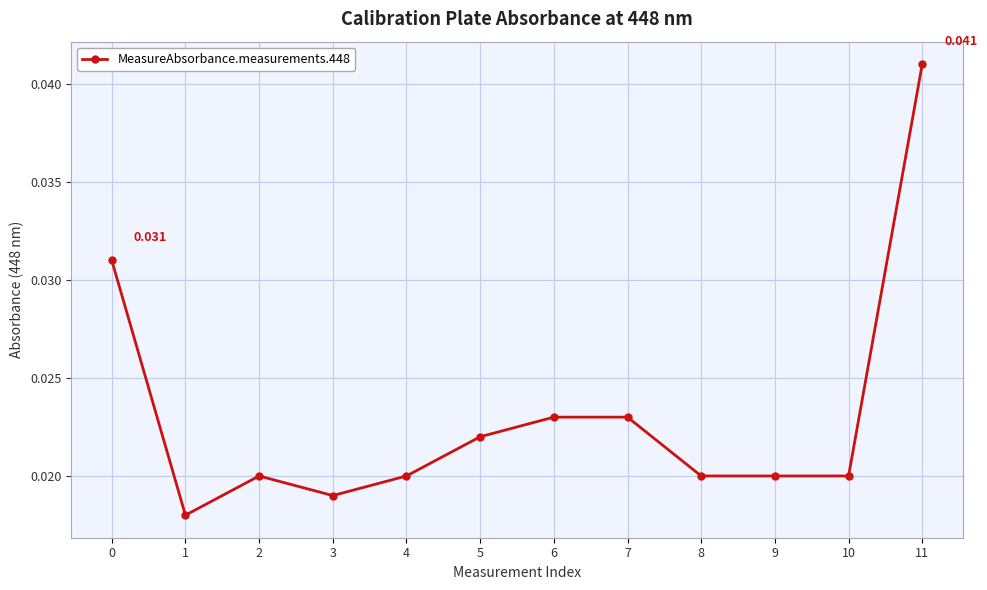

The chart shows a value of 0.0 at 11. True or false?

False